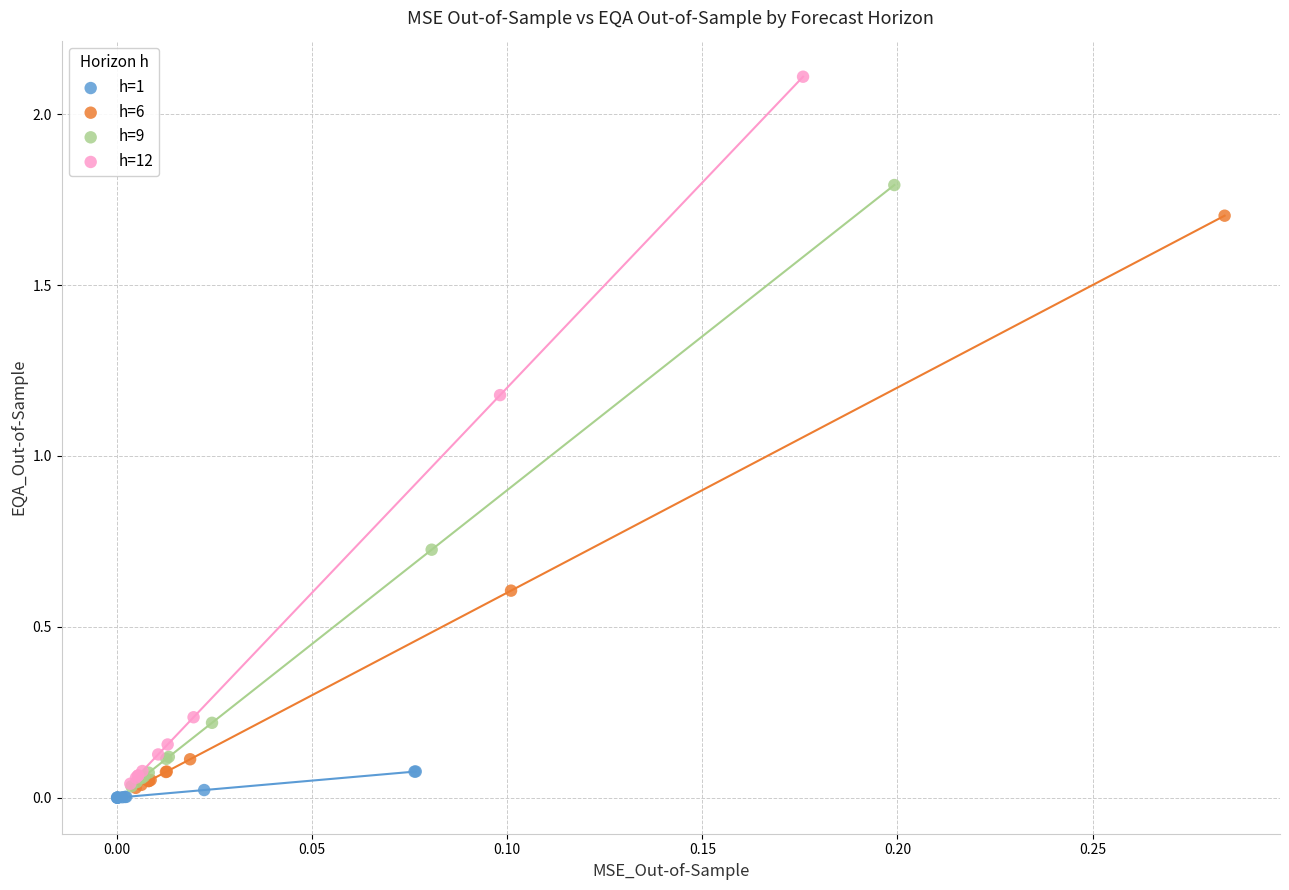

What are all the series names shown in the legend?

h=1, h=6, h=9, h=12